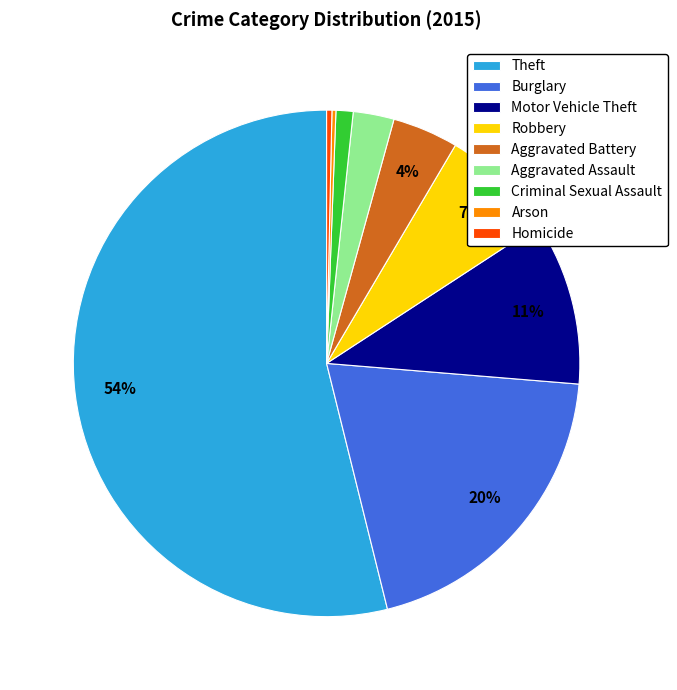

To the nearest percent, what percentage of the pie is Aggravated Assault?

3%